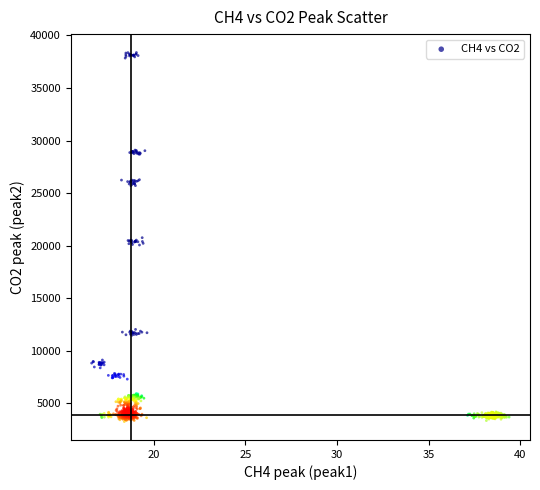

What is the range of X values (max minus min)?

22.8